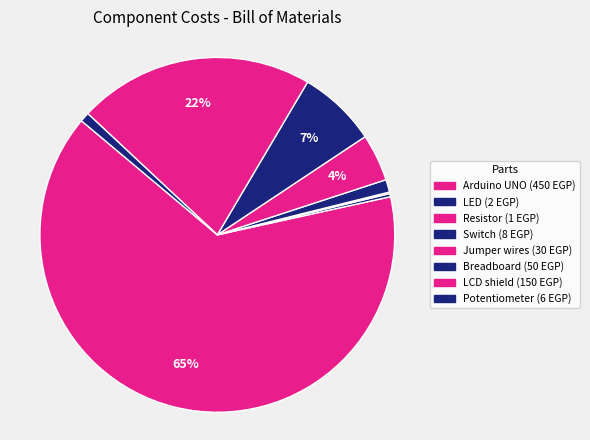

Does LCD shield represent more than half of the total?

No